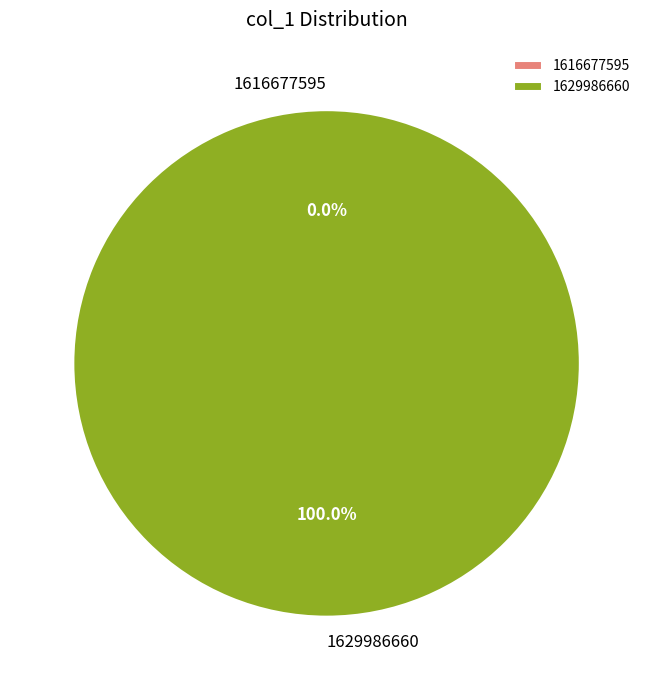

Is it true that 1616677595 is 1% of the pie?

False